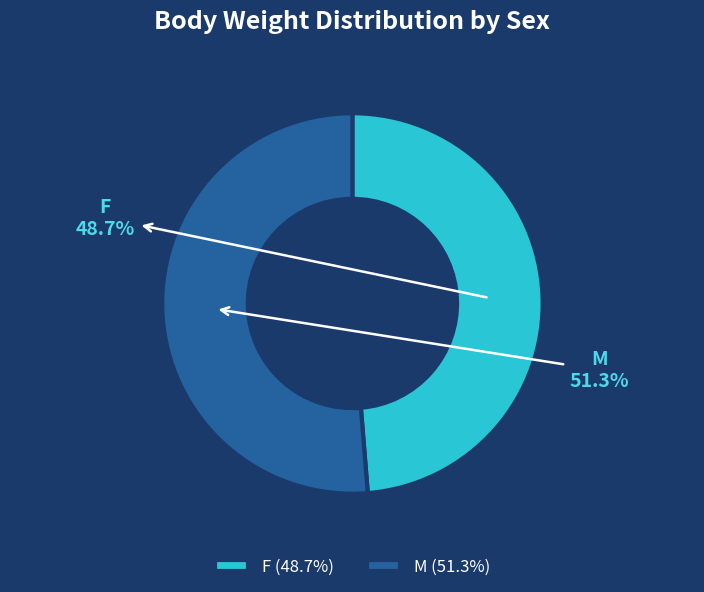

Which slice is the largest?

M (51.3%)